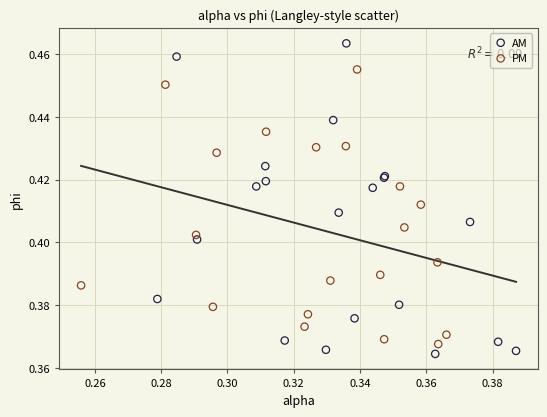

Which series has the widest spread of Y values?

AM